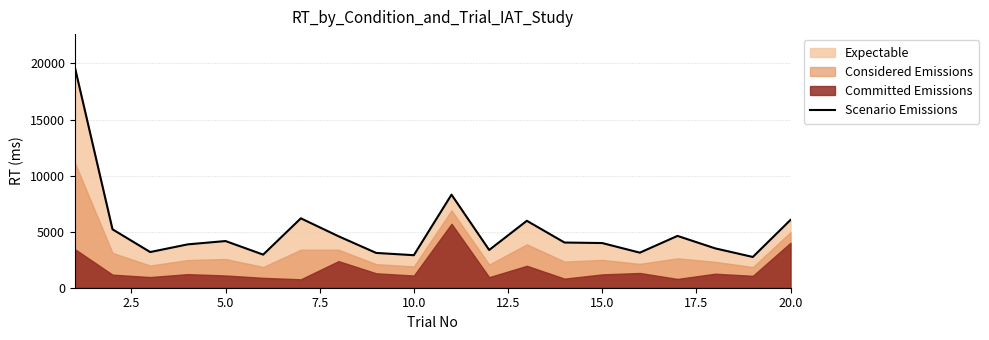

What is the difference between the maximum and second lowest values?

16767